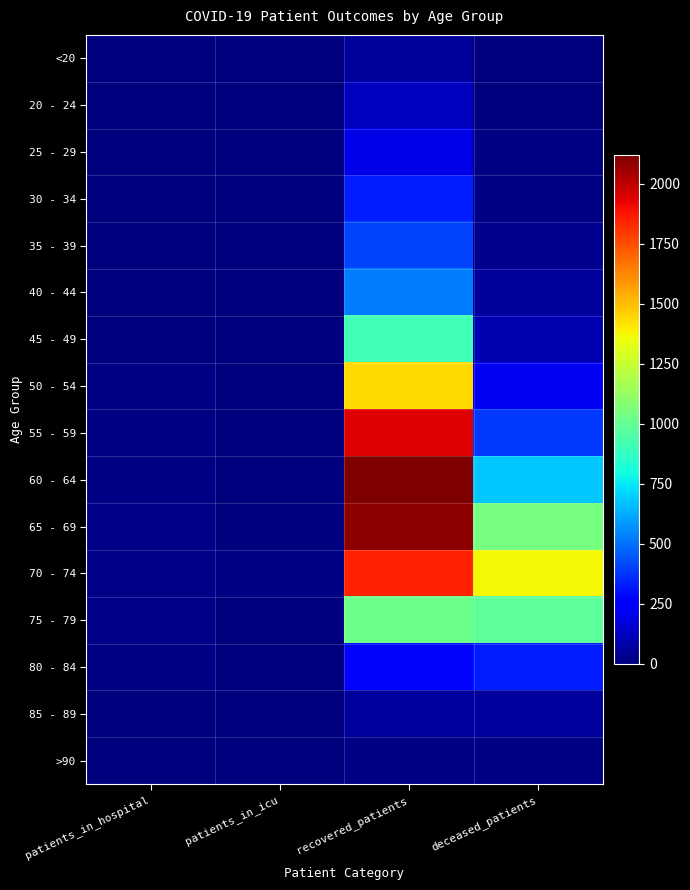

Reading left to right, transcribe all the data shown in this chart.

<20: patients_in_hospital=2	patients_in_icu=0	recovered_patients=56	deceased_patients=7
20 - 24: patients_in_hospital=4	patients_in_icu=0	recovered_patients=116	deceased_patients=3
25 - 29: patients_in_hospital=2	patients_in_icu=0	recovered_patients=194	deceased_patients=13
30 - 34: patients_in_hospital=3	patients_in_icu=0	recovered_patients=330	deceased_patients=14
35 - 39: patients_in_hospital=4	patients_in_icu=3	recovered_patients=412	deceased_patients=26
40 - 44: patients_in_hospital=2	patients_in_icu=0	recovered_patients=527	deceased_patients=52
45 - 49: patients_in_hospital=4	patients_in_icu=0	recovered_patients=907	deceased_patients=98
50 - 54: patients_in_hospital=10	patients_in_icu=3	recovered_patients=1439	deceased_patients=221
55 - 59: patients_in_hospital=12	patients_in_icu=3	recovered_patients=1944	deceased_patients=387
60 - 64: patients_in_hospital=16	patients_in_icu=4	recovered_patients=2120	deceased_patients=687
65 - 69: patients_in_hospital=22	patients_in_icu=6	recovered_patients=2093	deceased_patients=1044
70 - 74: patients_in_hospital=18	patients_in_icu=11	recovered_patients=1849	deceased_patients=1372
75 - 79: patients_in_hospital=19	patients_in_icu=5	recovered_patients=1020	deceased_patients=982
80 - 84: patients_in_hospital=11	patients_in_icu=1	recovered_patients=275	deceased_patients=325
85 - 89: patients_in_hospital=3	patients_in_icu=1	recovered_patients=60	deceased_patients=62
>90: patients_in_hospital=0	patients_in_icu=0	recovered_patients=13	deceased_patients=9